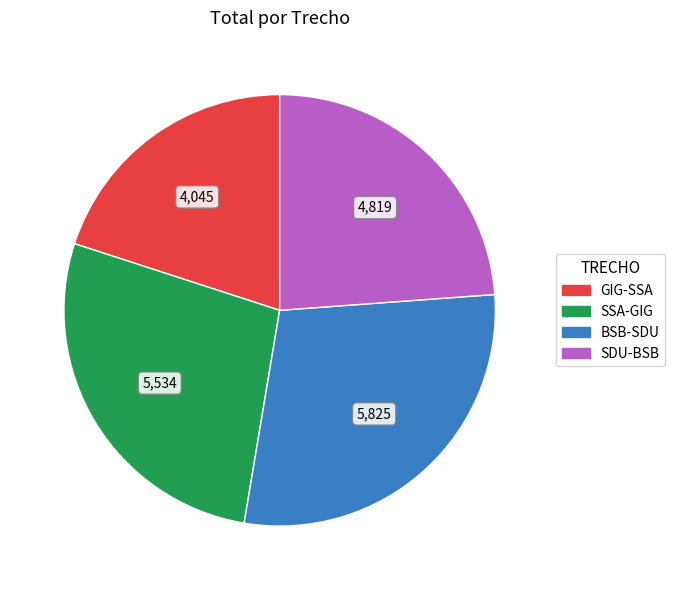

Do SSA-GIG and SDU-BSB together represent more than half of the pie?

Yes